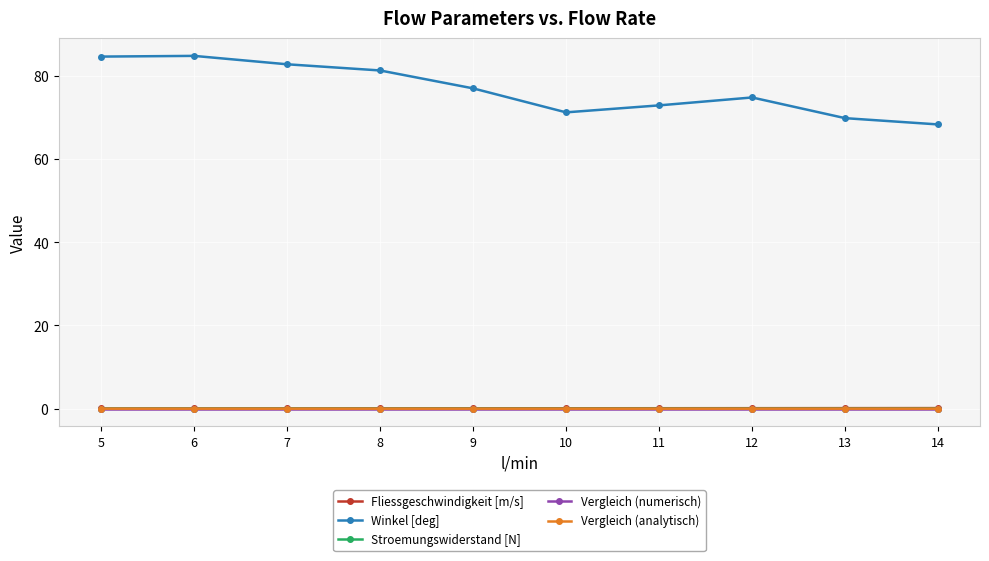

Which series changed the most between 13 and 6?

Winkel [deg]